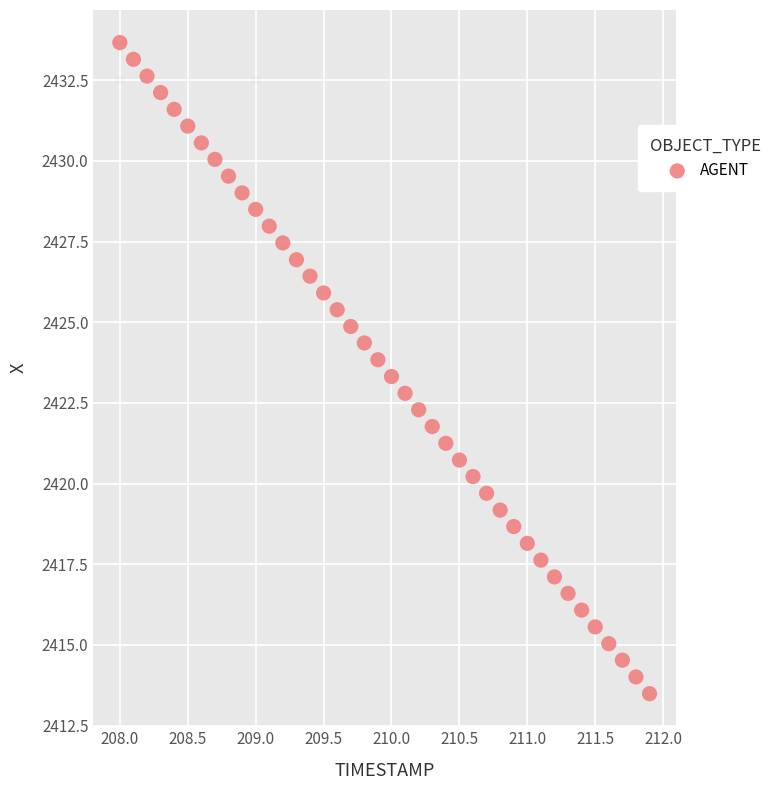

What is the range of X values (max minus min)?

3.9